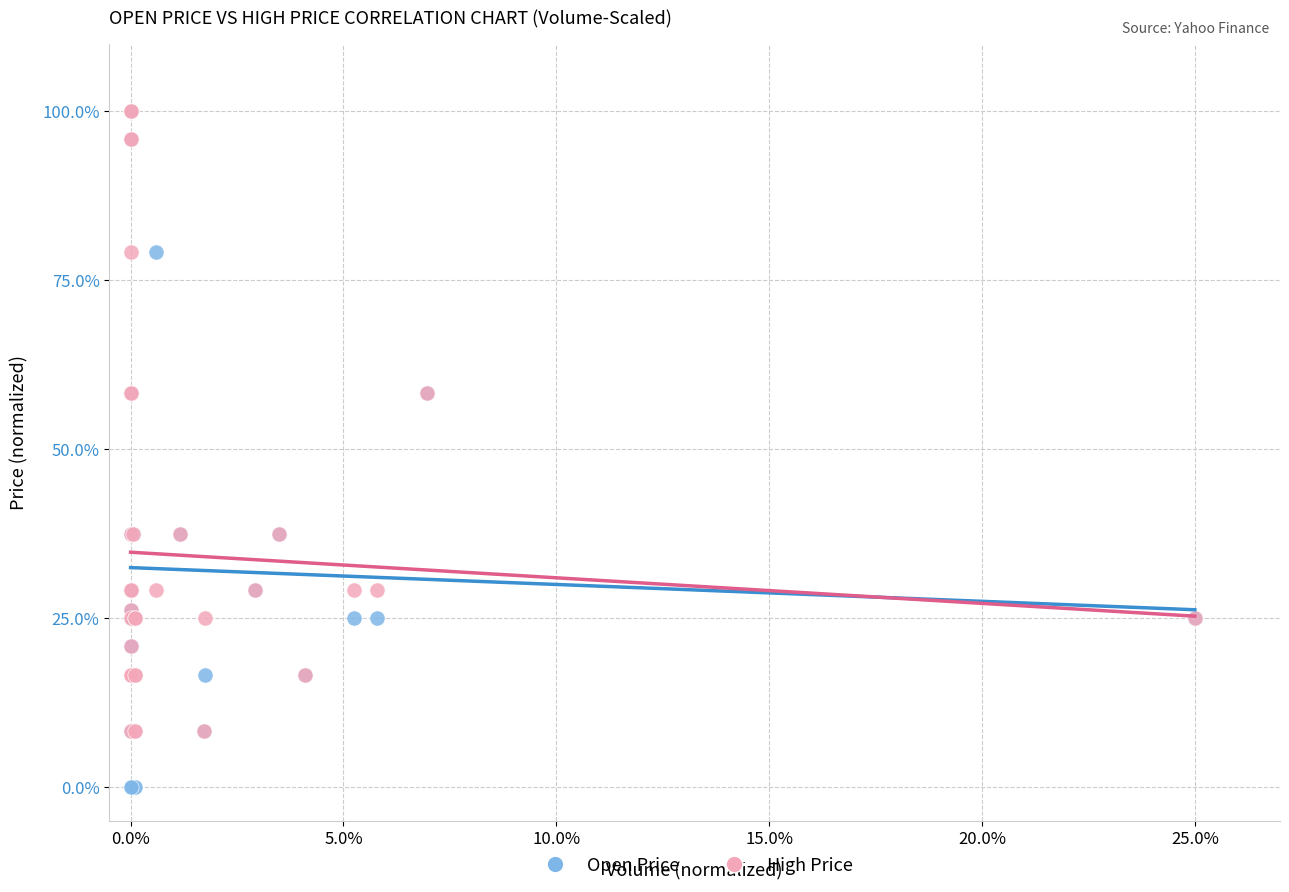

What are all the series names shown in the legend?

Open Price, High Price